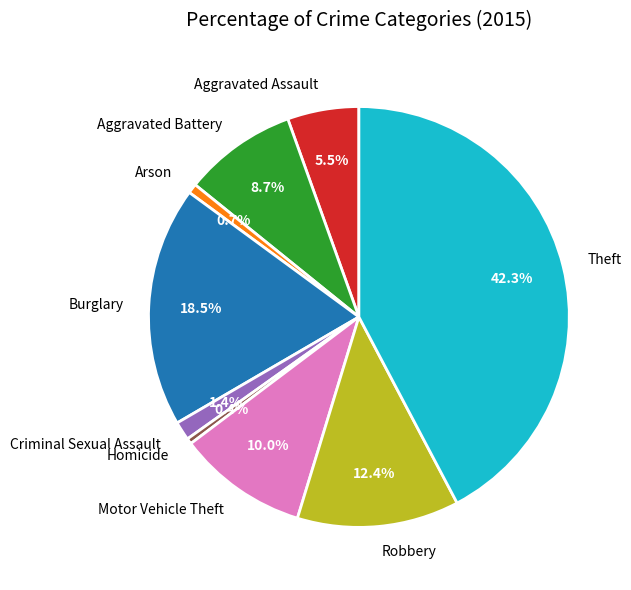

What is the ratio of the value at Aggravated Assault to the value at Aggravated Battery?

0.6